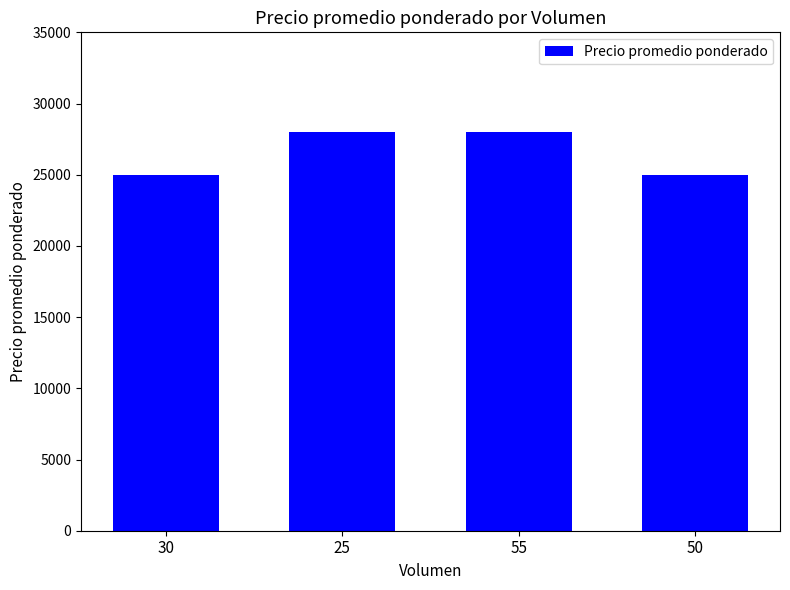

How many values are between 25000 and 28000?

4